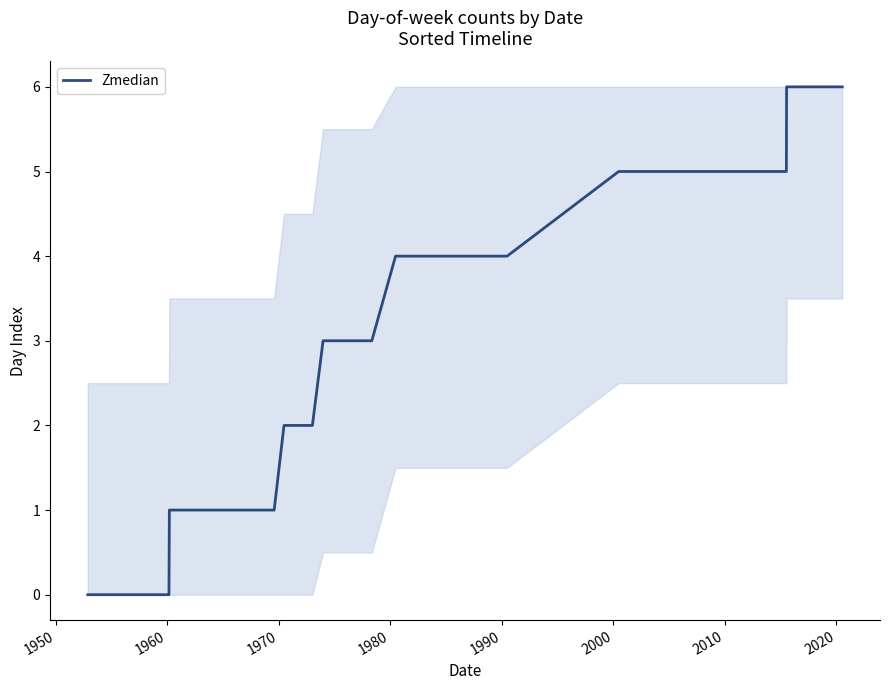

What is the difference between the maximum and minimum values?

6